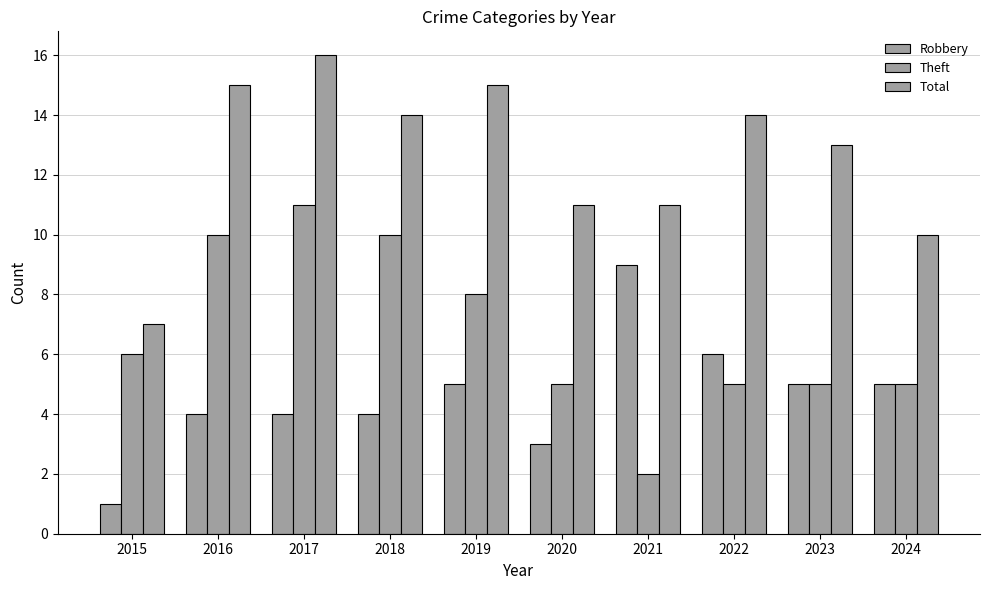

What is the sum of all Total values?

126